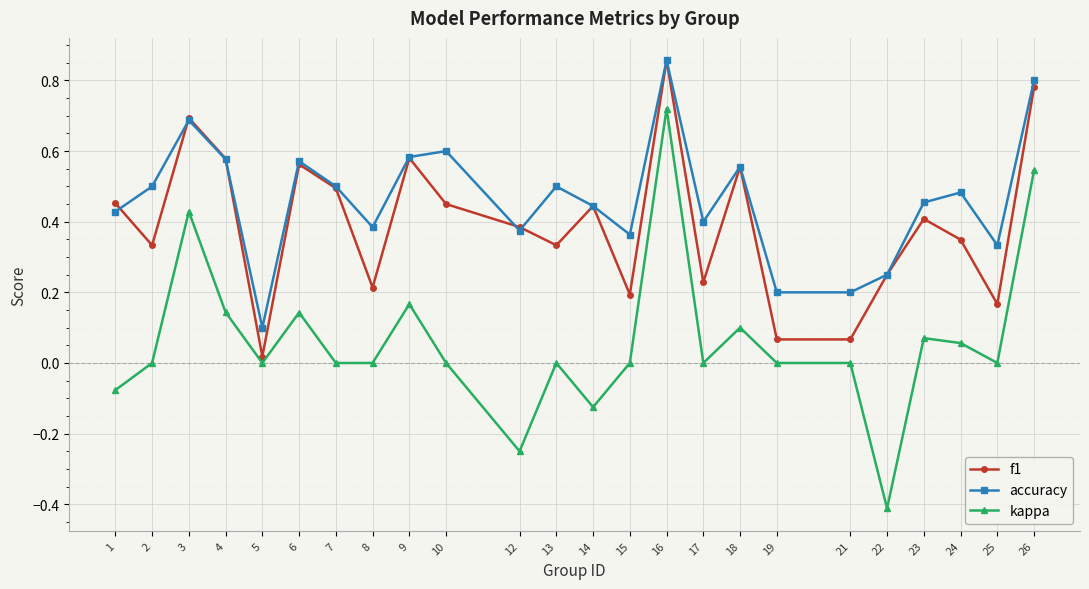

Count the number of categories in the chart.

24